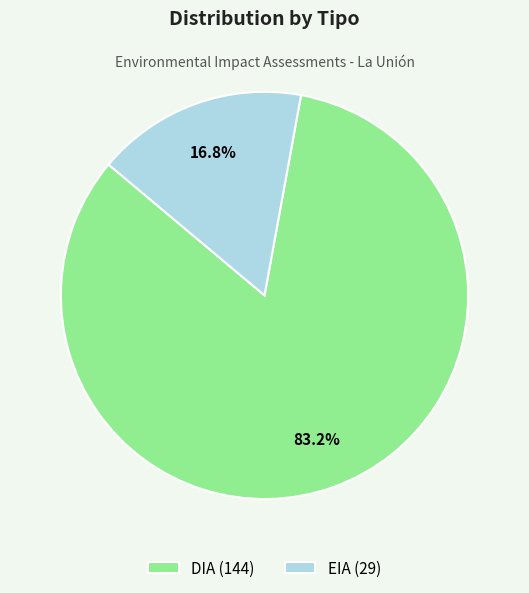

To the nearest percent, what is the difference between the largest and smallest slice percentages?

66%